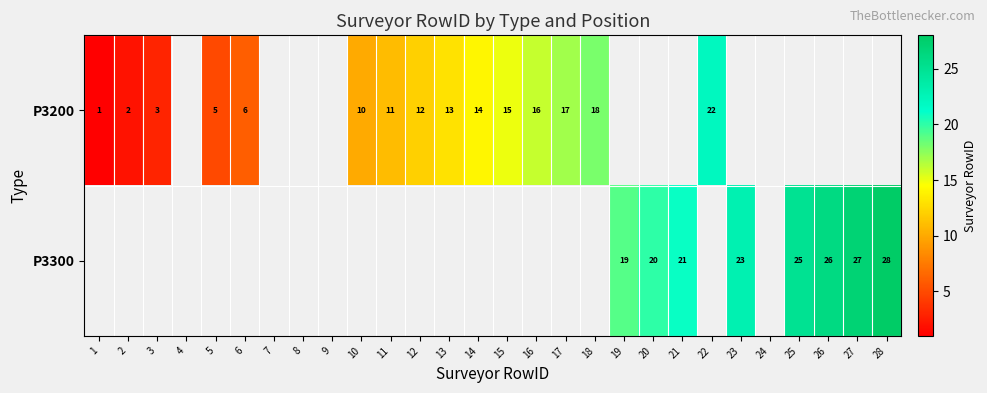

The value of P3300 at 25 is 25. True or false?

True